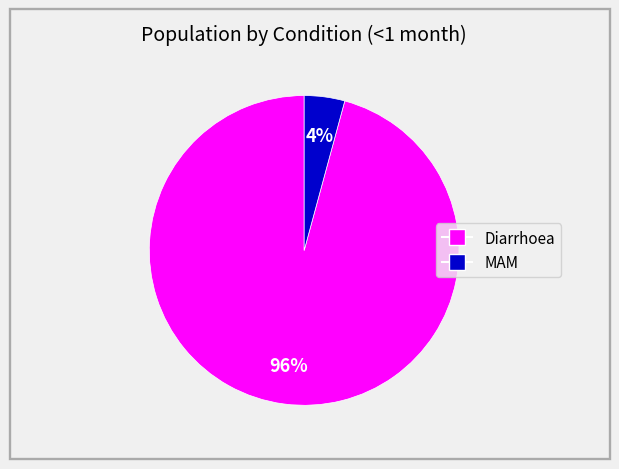

Does any single category account for the majority?

Yes